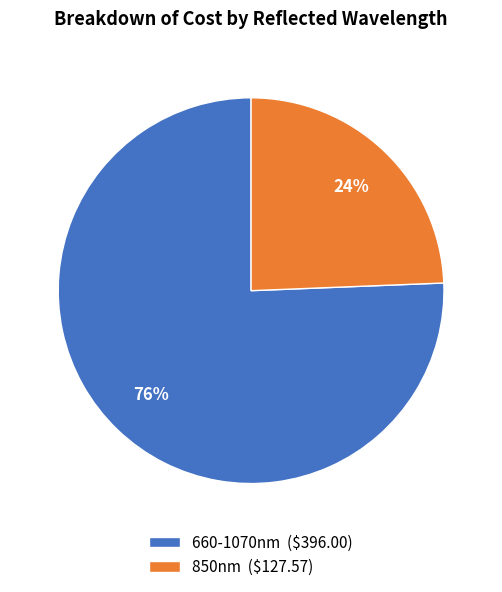

Combined, do 850nm and 660-1070nm account for over 50%?

Yes